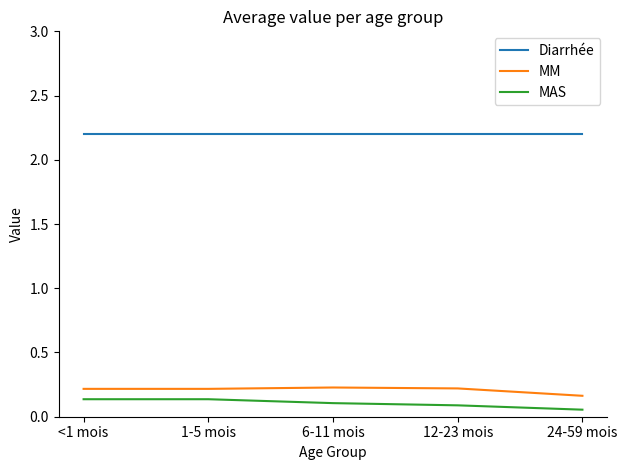

What is the total value across all series at 1-5 mois?

2.6